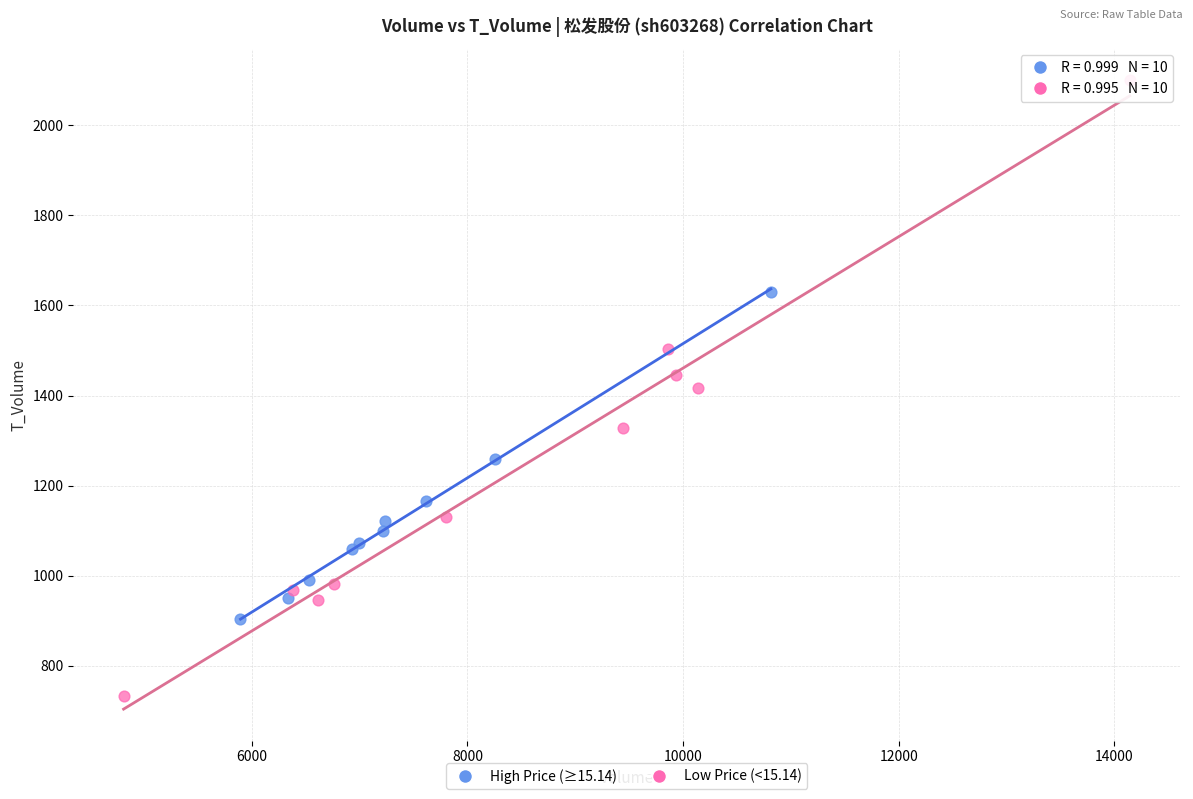

Which series contains the lowest Y value?

Low Price (<15.14)